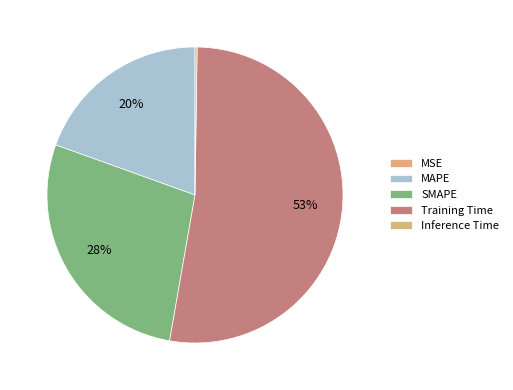

True or false: SMAPE accounts for 28% of the total.

True